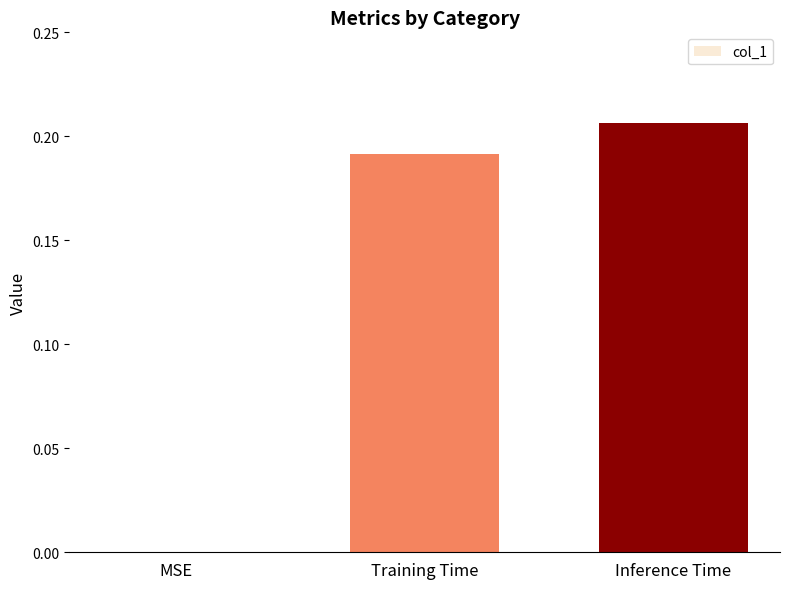

What is the change in value from MSE to Inference Time?

+0.2